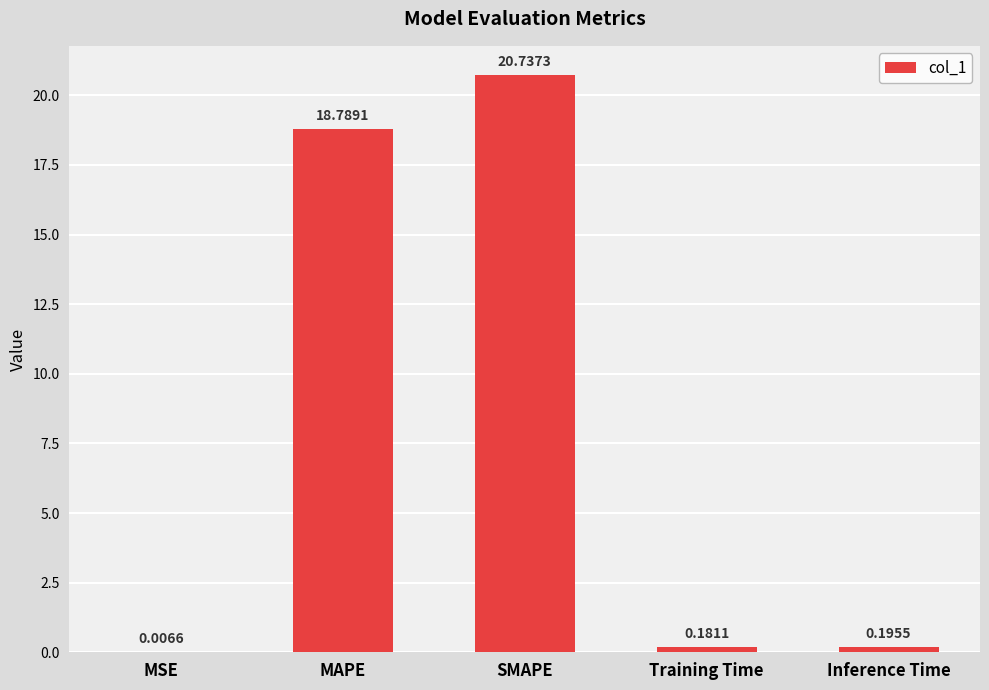

Which has a higher value, MSE or Inference Time?

Inference Time